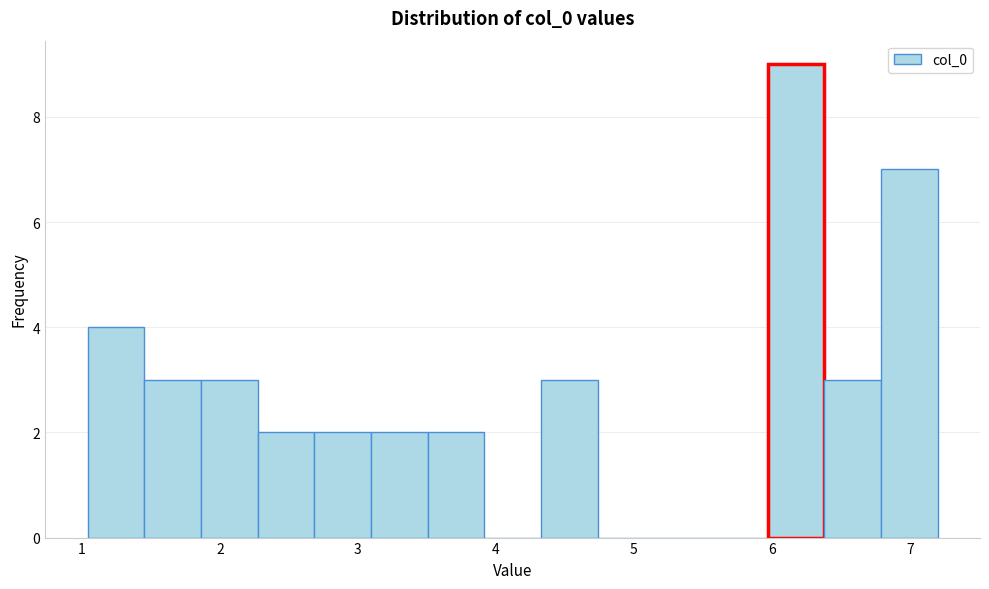

What is the height of the bar covering 1.0 to 1.5 on the x-axis? Neither the bar edges nor the heights are printed on the chart, so give them approximately, as read against the axes.

4